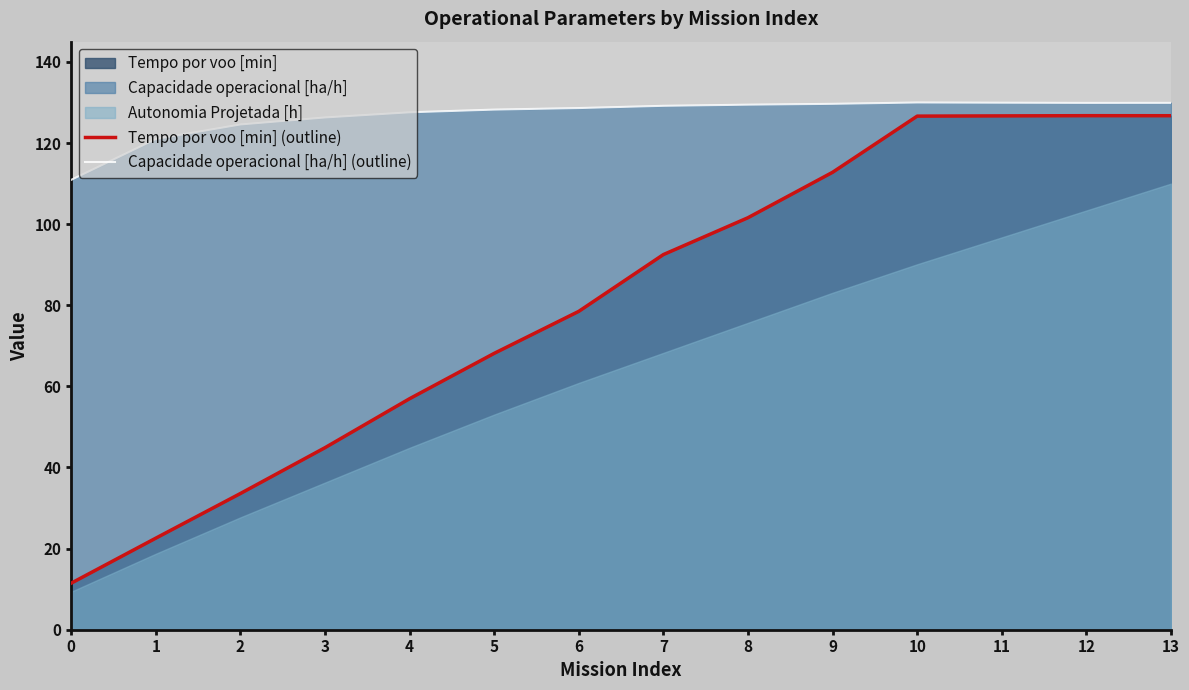

At how many categories does at least one series exceed 95?

14